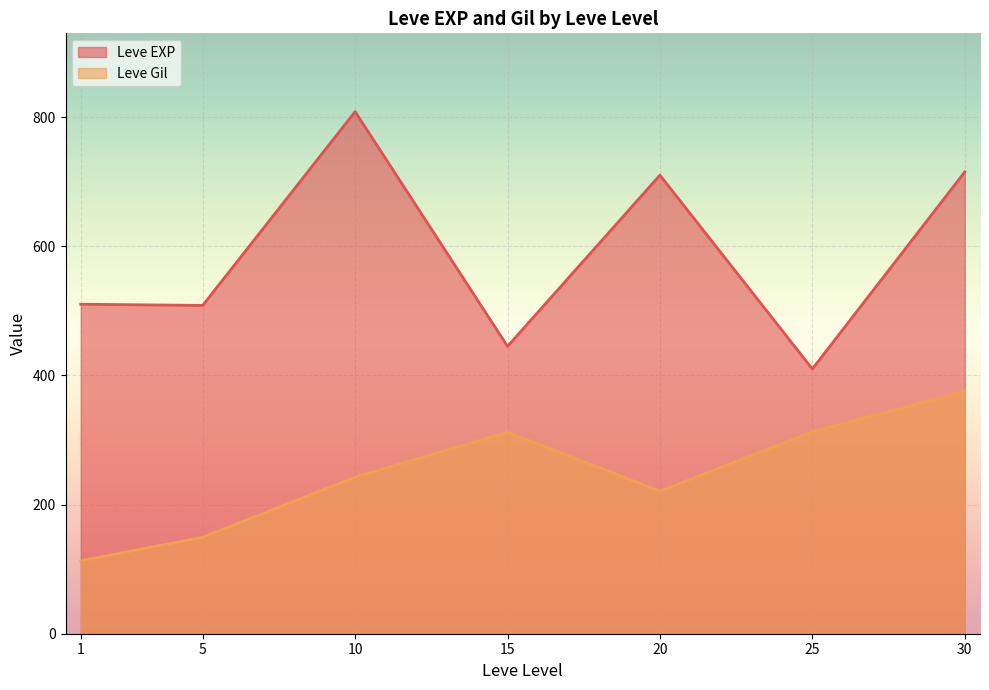

How many series are shown in this chart?

2